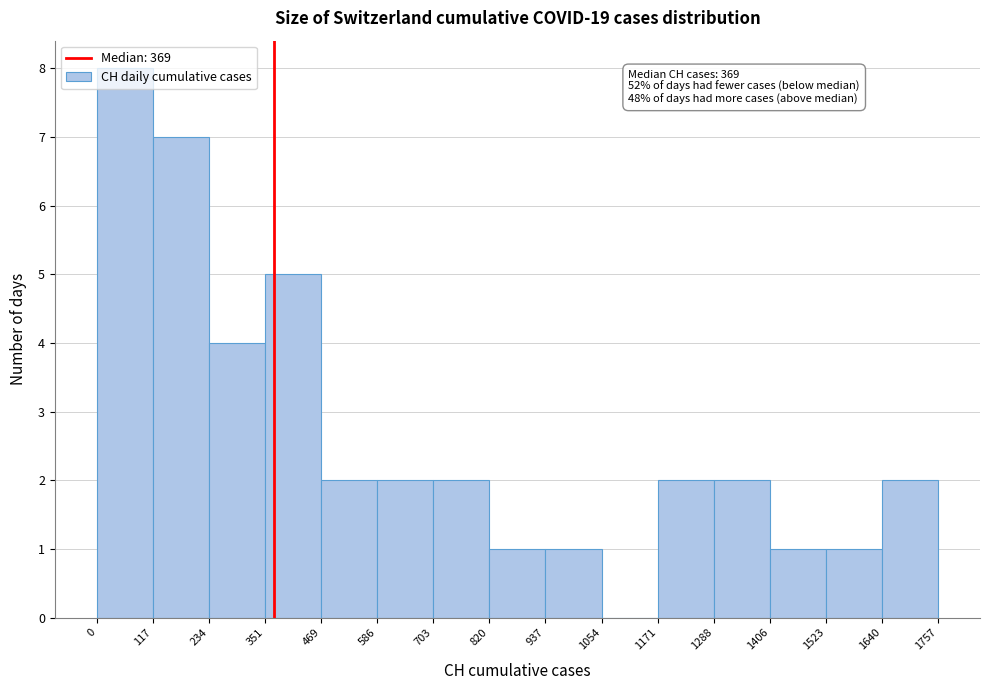

Over which range of the x-axis is the bar tallest?

0 to 117